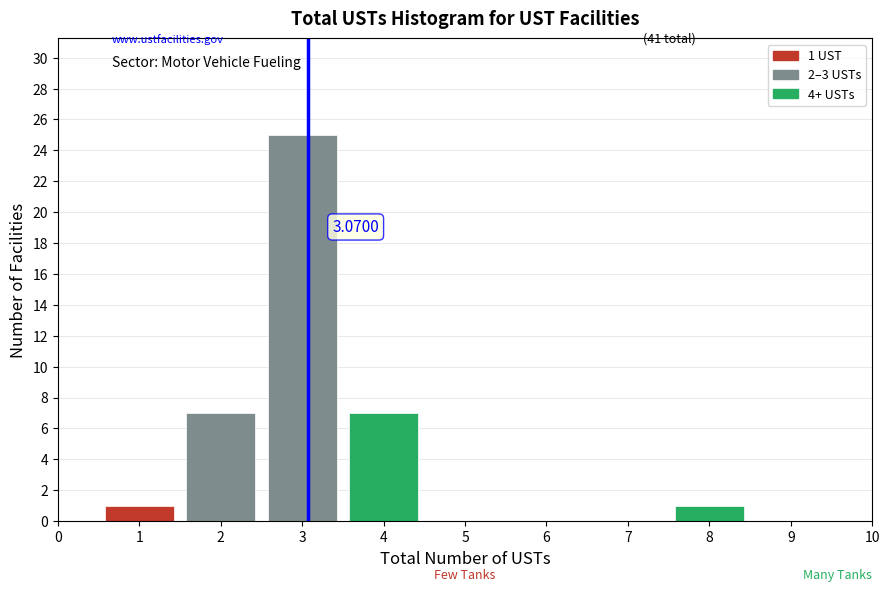

Over which range of the x-axis is the bar tallest?

2.5 to 3.5